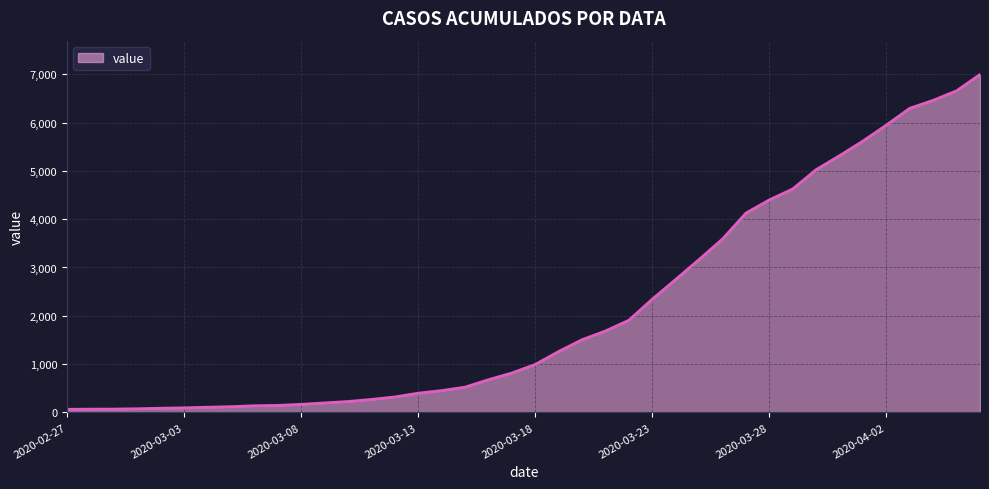

How many lines are shown in the chart?

1